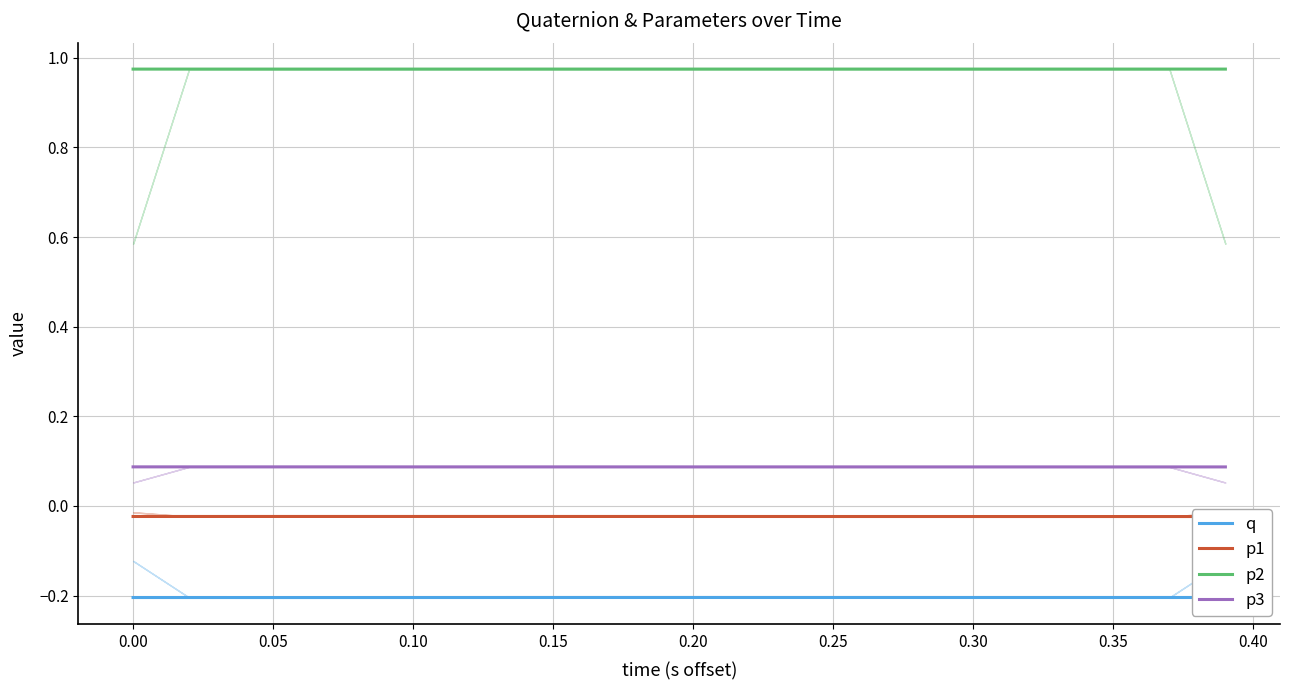

True or false: p3 and q cross at least once.

False